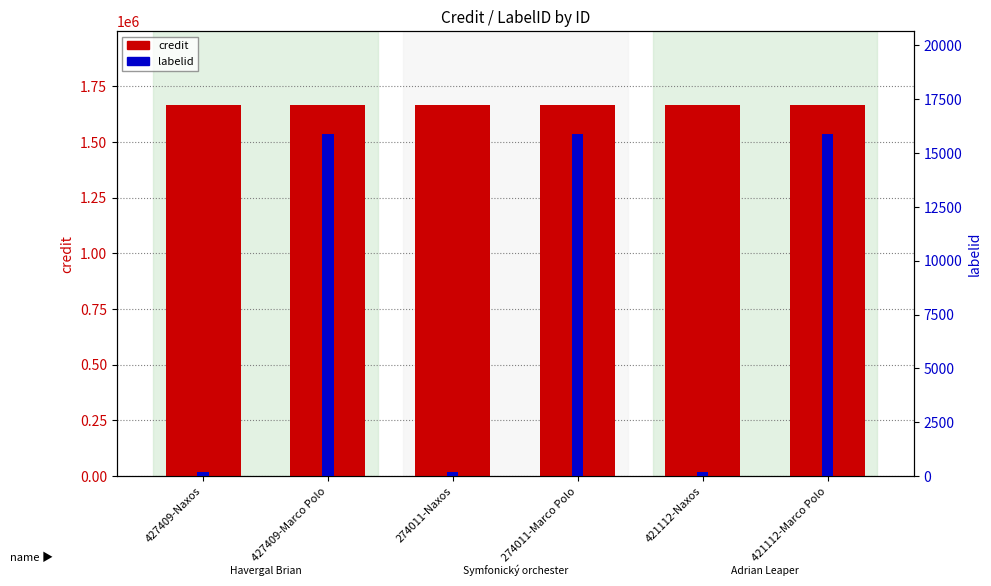

At how many categories does at least one series exceed 1433944?

6